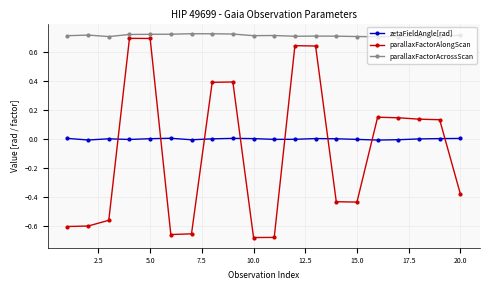

What is the sum of all parallaxFactorAcrossScan values?

14.2